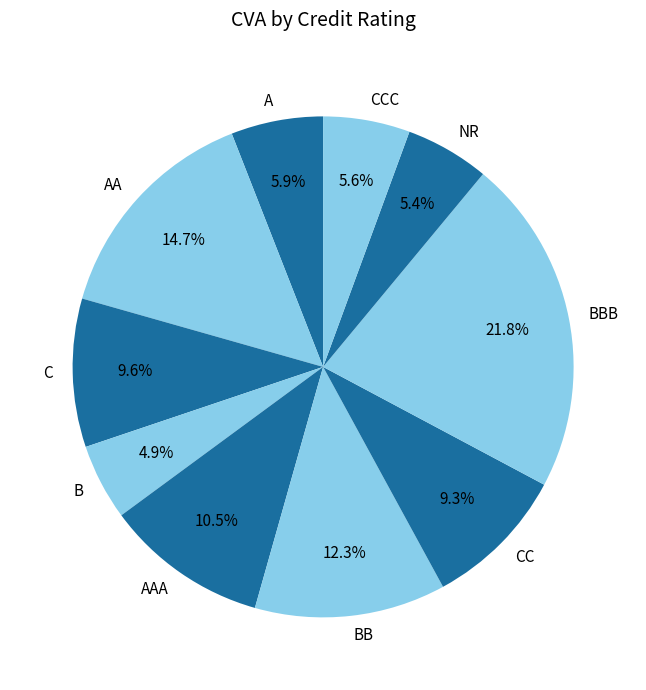

Is there any slice that represents more than half of the pie?

No